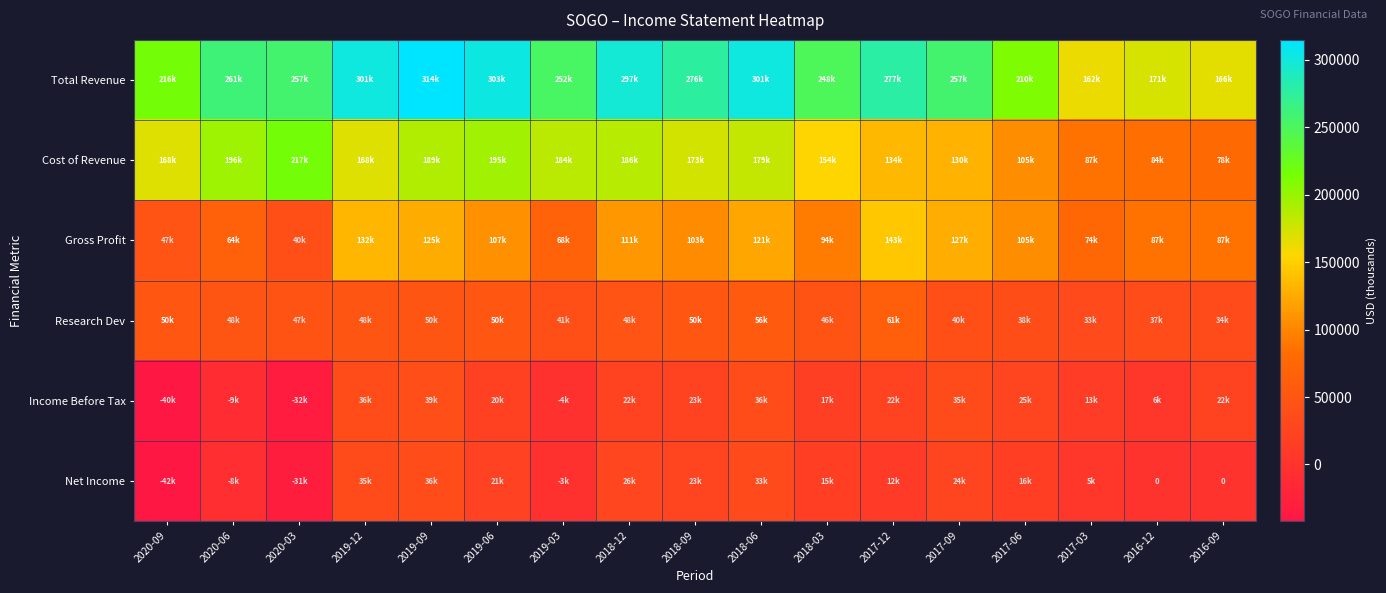

Which series has the widest spread of values?

Total Revenue